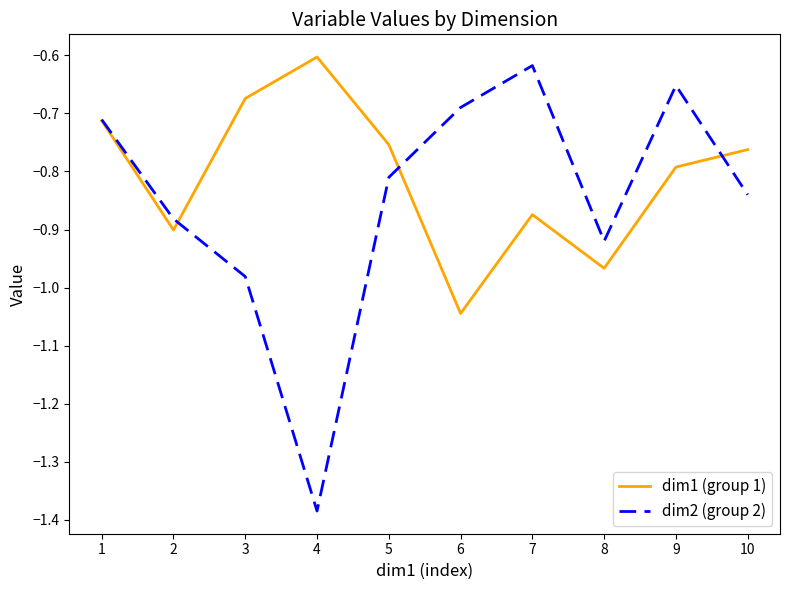

True or false: dim2 (group 2) has a value of -0.4 at 10.

False